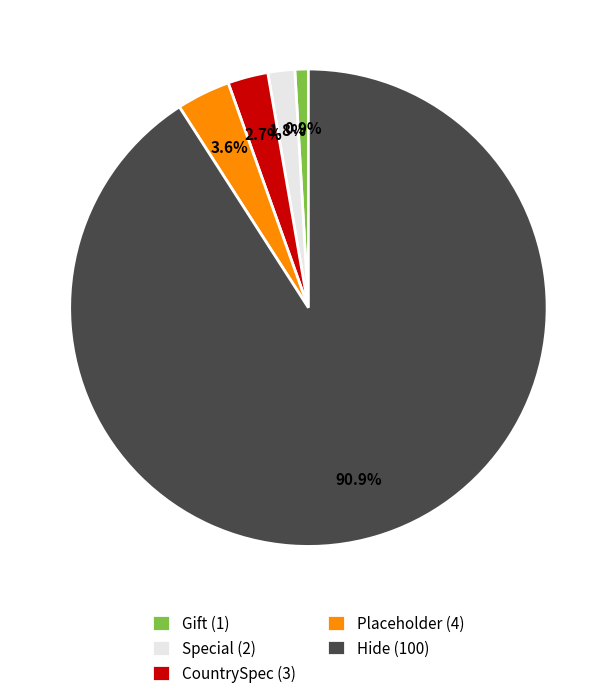

Combined, do Hide (100) and Special (2) account for over 50%?

Yes